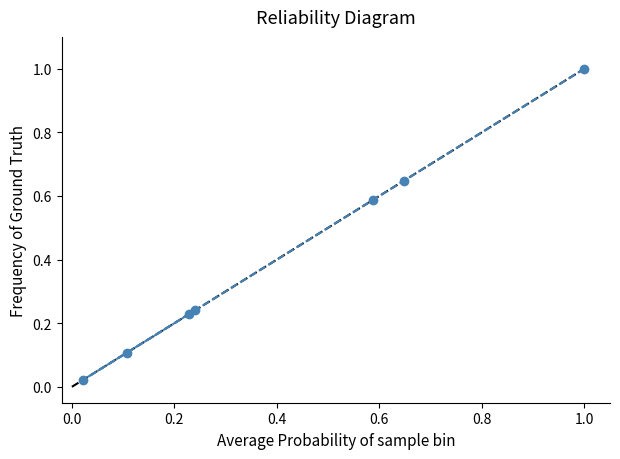

What is the average value?

0.4